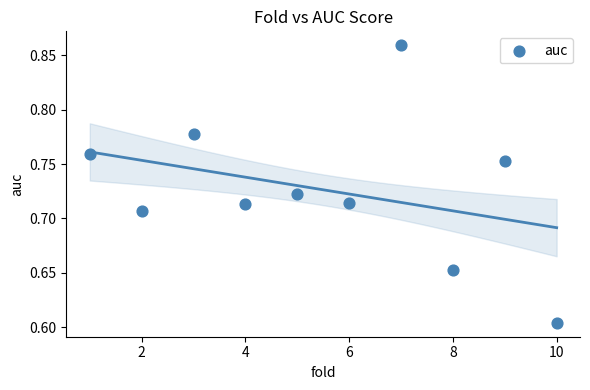

What is the average X value?

5.5